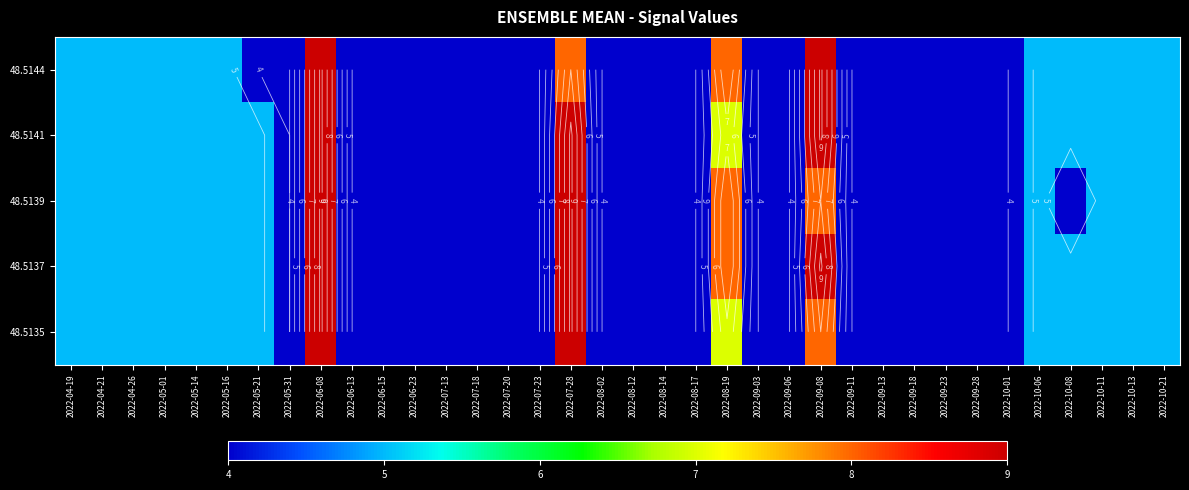

The 48.5141 series shows 5 at 2022-04-26. True or false?

True